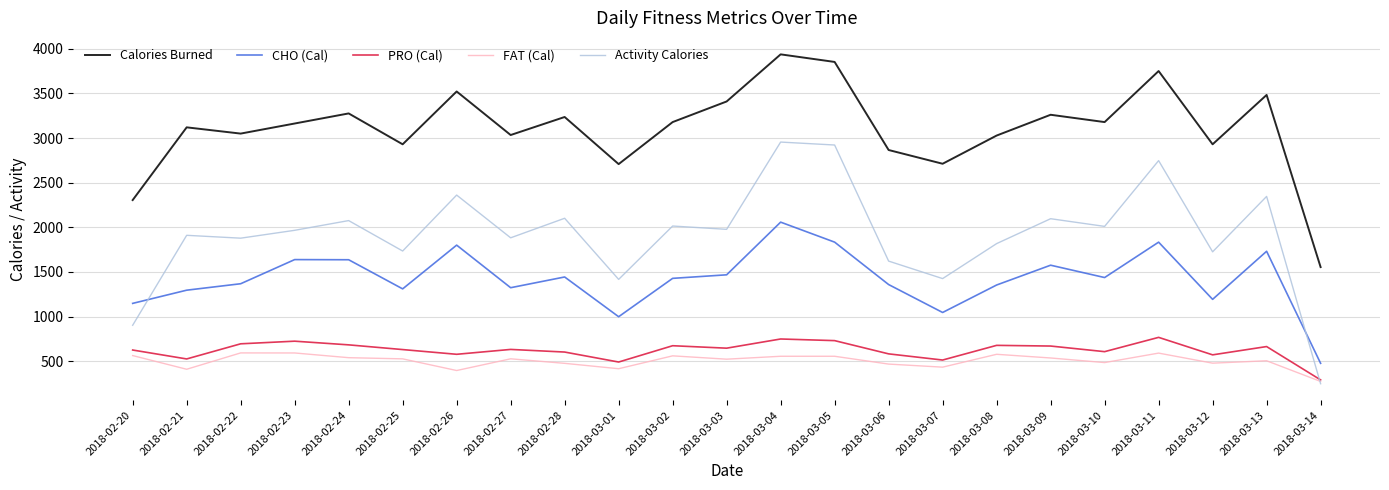

List the series in order of their peak value, highest first.

Calories Burned, Activity Calories, CHO (Cal), PRO (Cal), FAT (Cal)